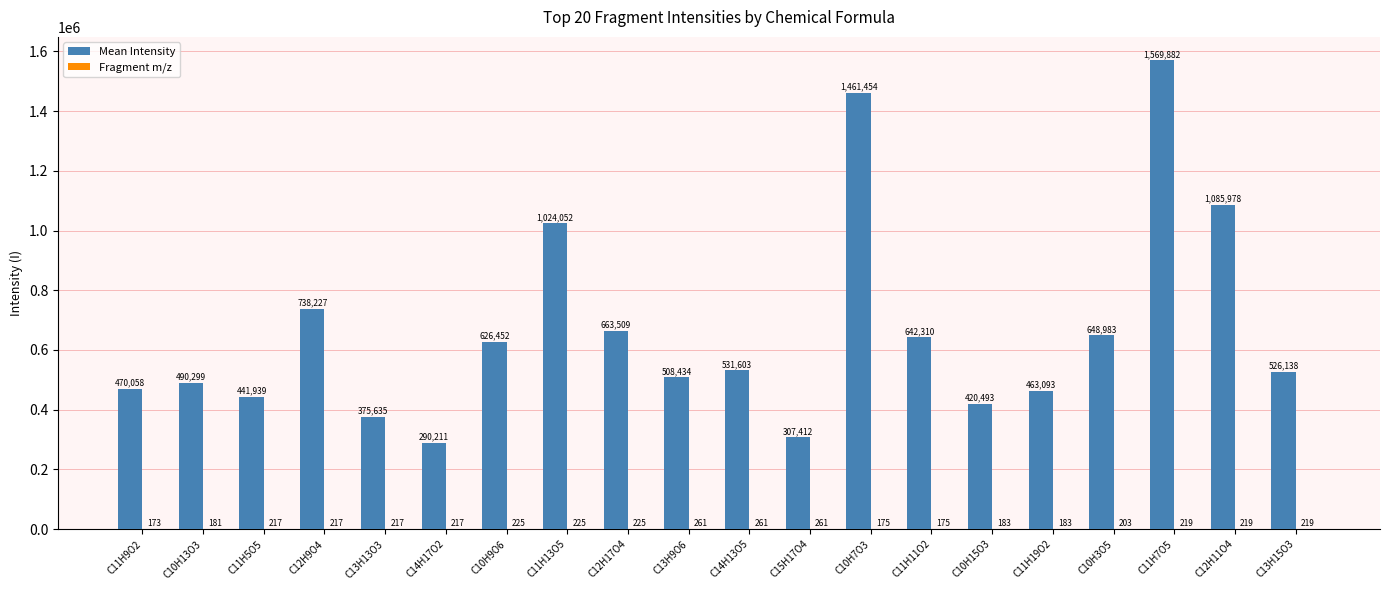

Which series has the largest total across all categories?

Mean Intensity